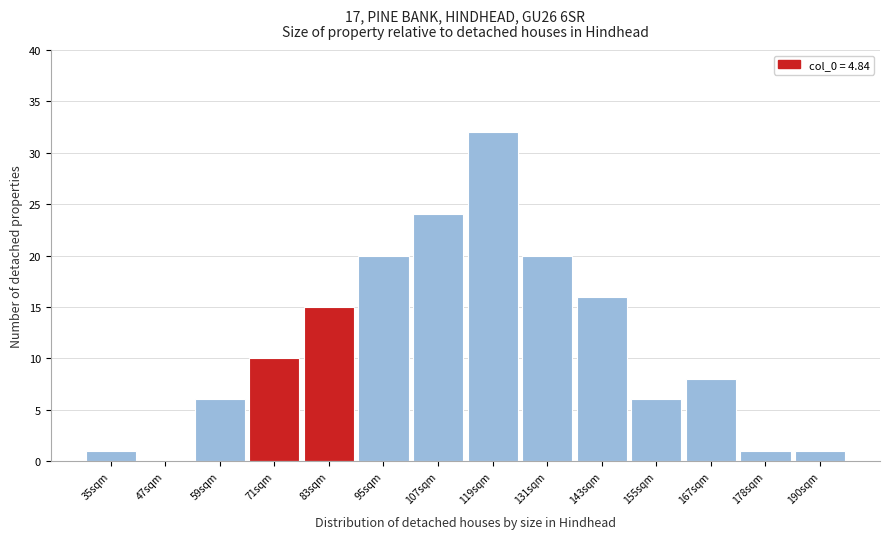

Reading right to left, list all the values displayed in this chart.

190sqm=1	178sqm=1	167sqm=8	155sqm=6	143sqm=16	131sqm=20	119sqm=32	107sqm=24	95sqm=20	83sqm=15	71sqm=10	59sqm=6	47sqm=0	35sqm=1